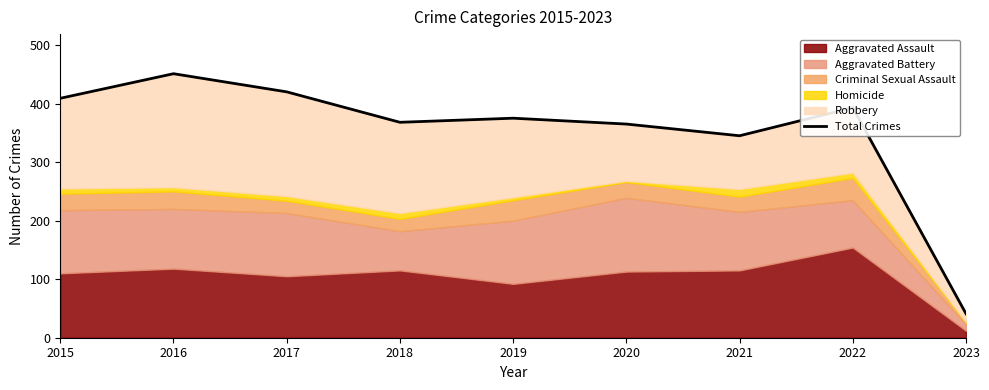

Is it true that the value at 2021 is 467?

False